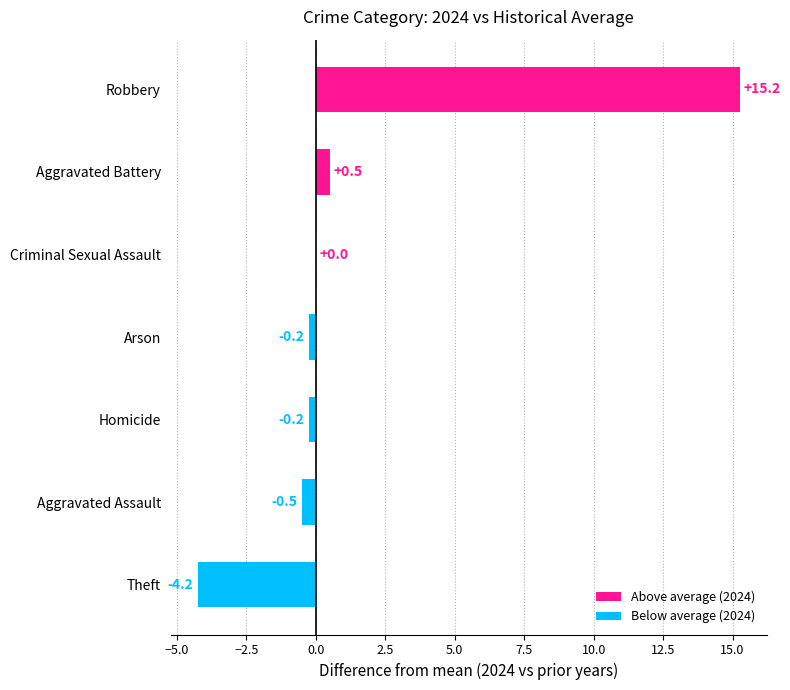

True or false: the data shows -9.4 at Criminal Sexual Assault.

False